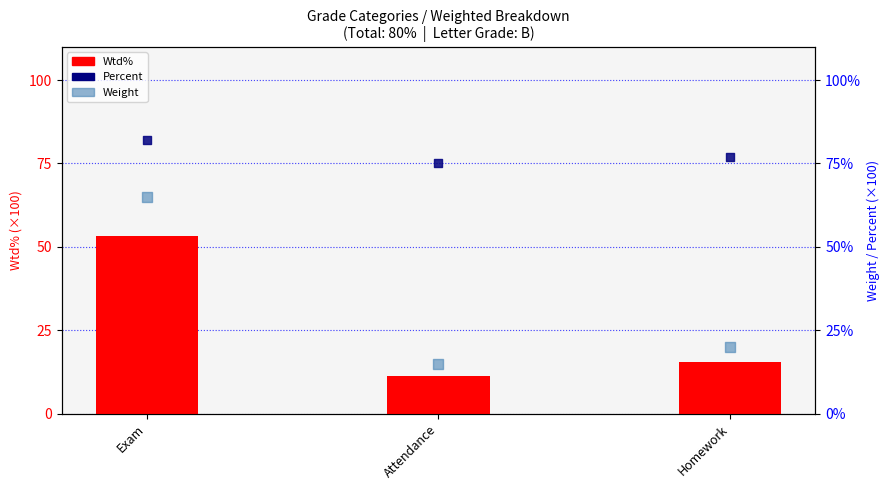

At which category is the sum across all series the highest?

Exam